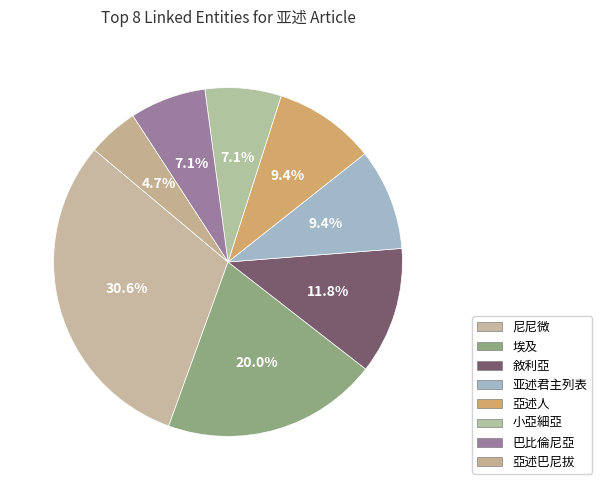

How many segments does this pie chart have?

8